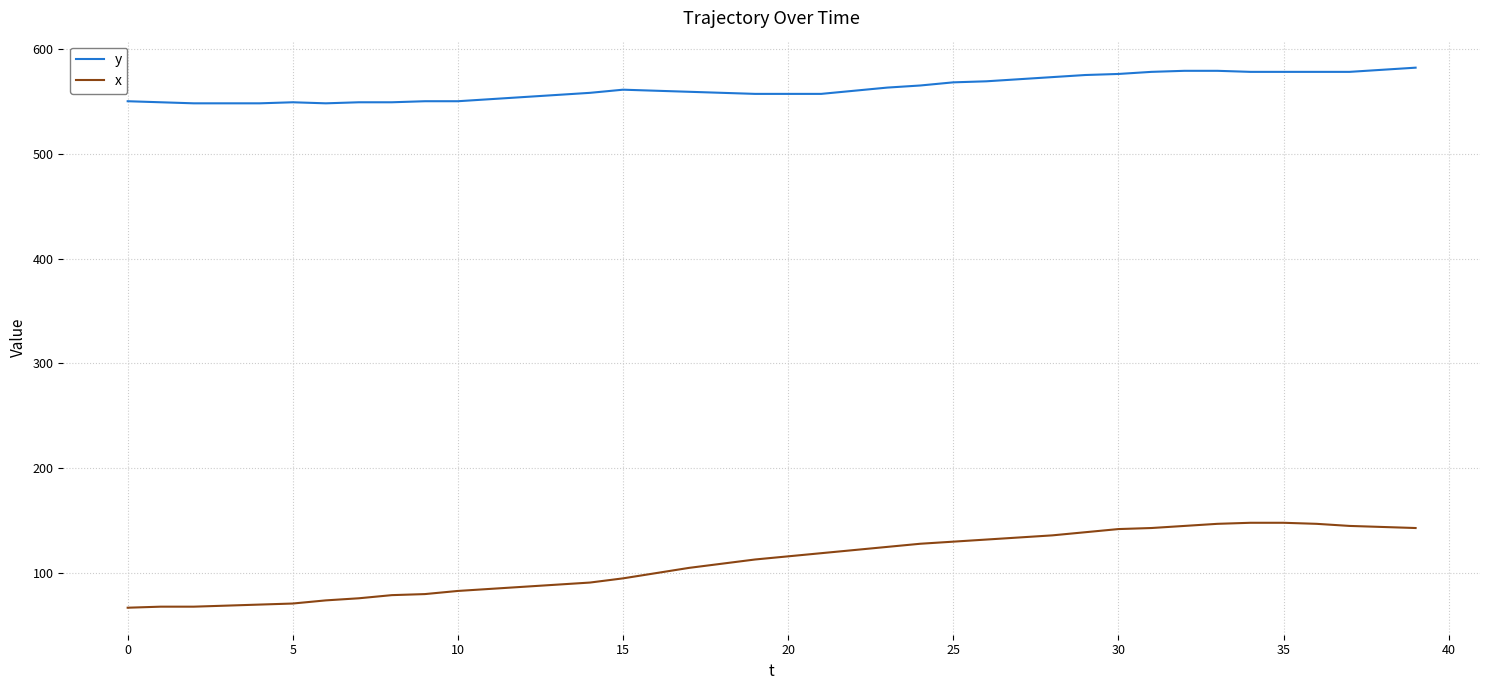

What is the difference between the maximum and minimum values in the y series?

34